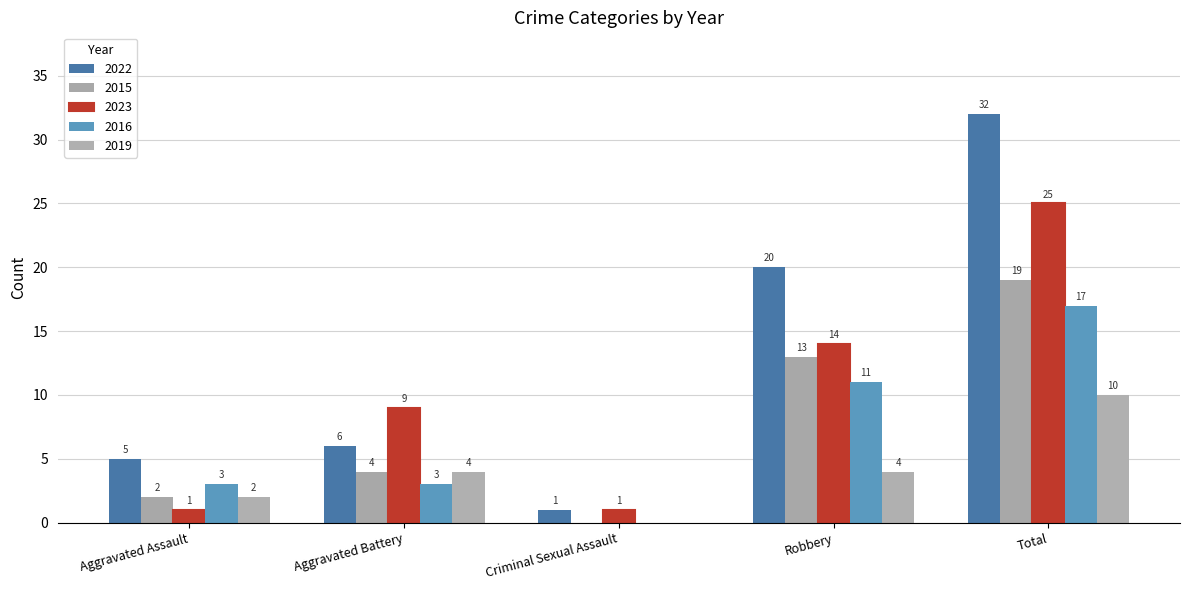

Reading right to left, list all the values displayed in this chart.

2022: 32	20	1	6	5
2015: 19	13	0	4	2
2023: 25	14	1	9	1
2016: 17	11	0	3	3
2019: 10	4	0	4	2